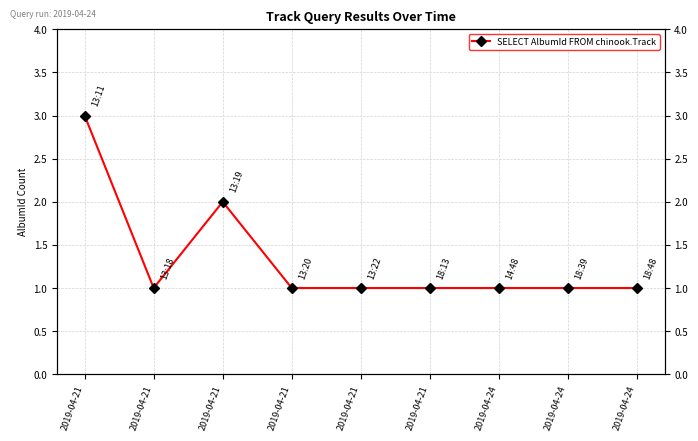

Which category has the highest value across all series?

2019-04-21